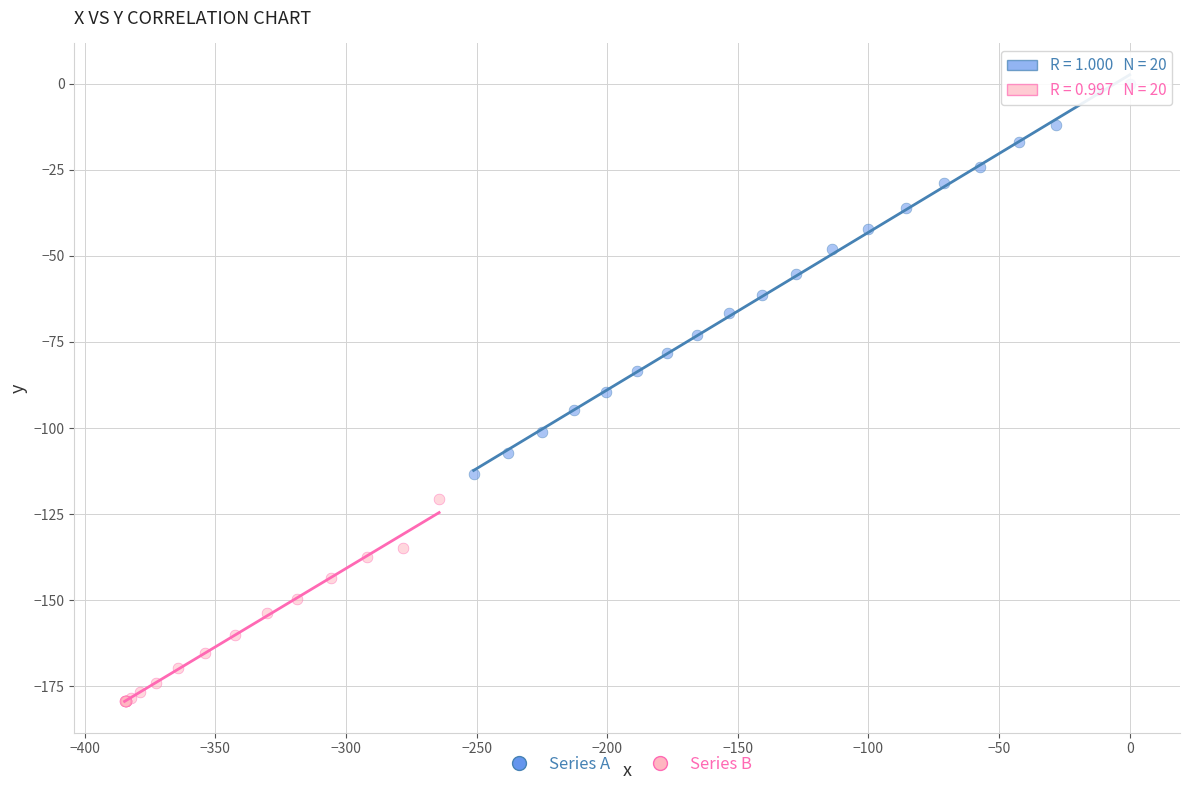

Which series has the widest spread of Y values?

Series A